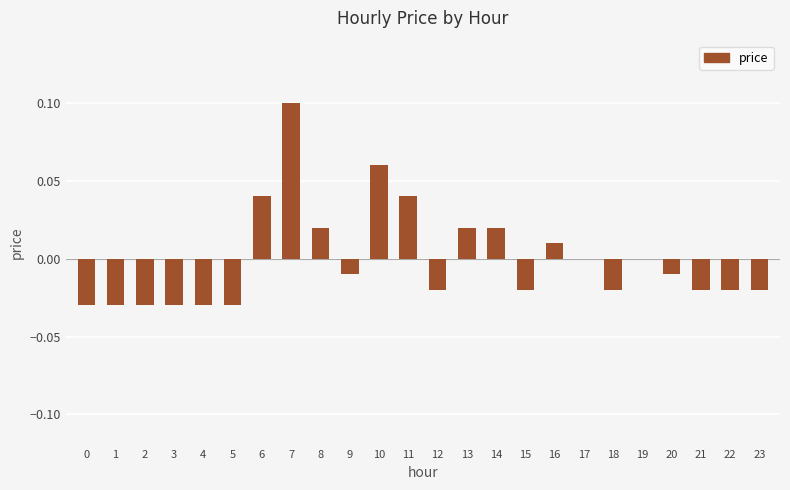

Count the number of data series in this chart.

1